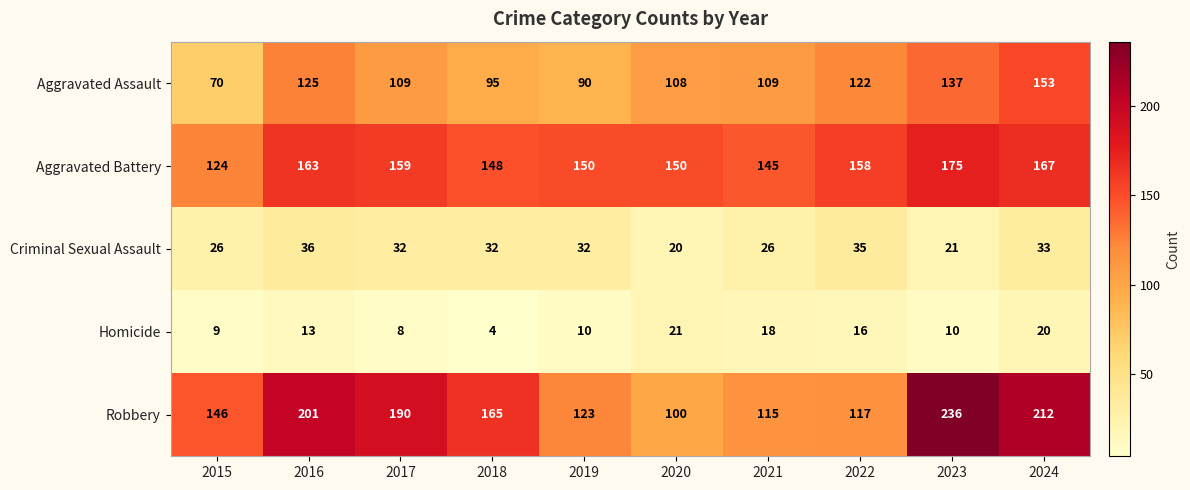

What is the difference between the maximum and second lowest values in the Criminal Sexual Assault series?

15